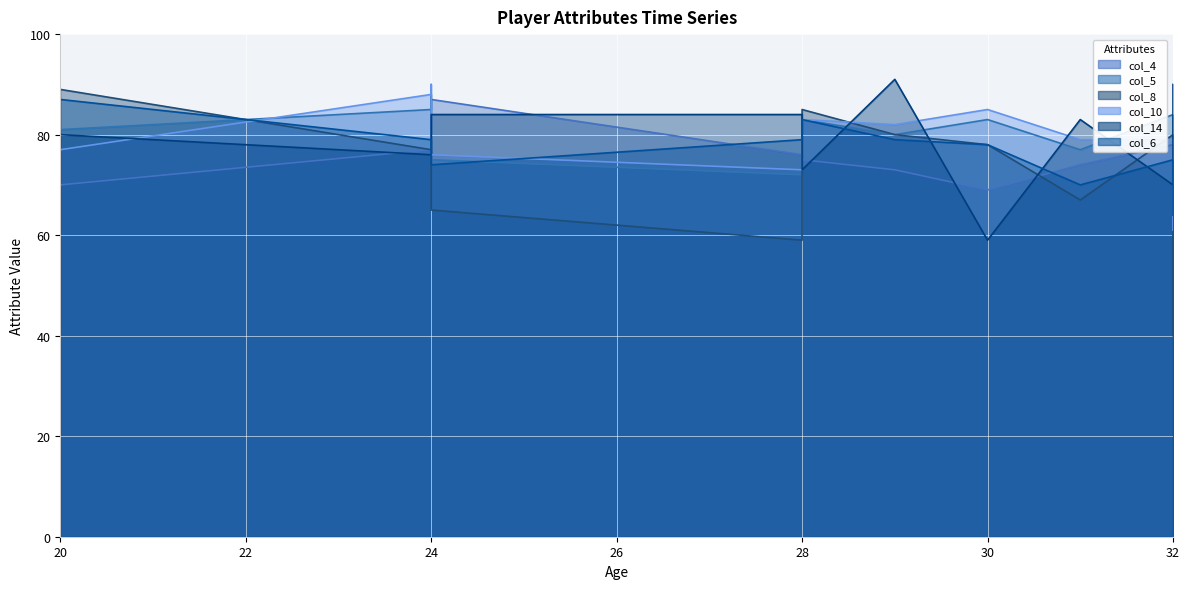

At which label is col_14 closest to 75?

24